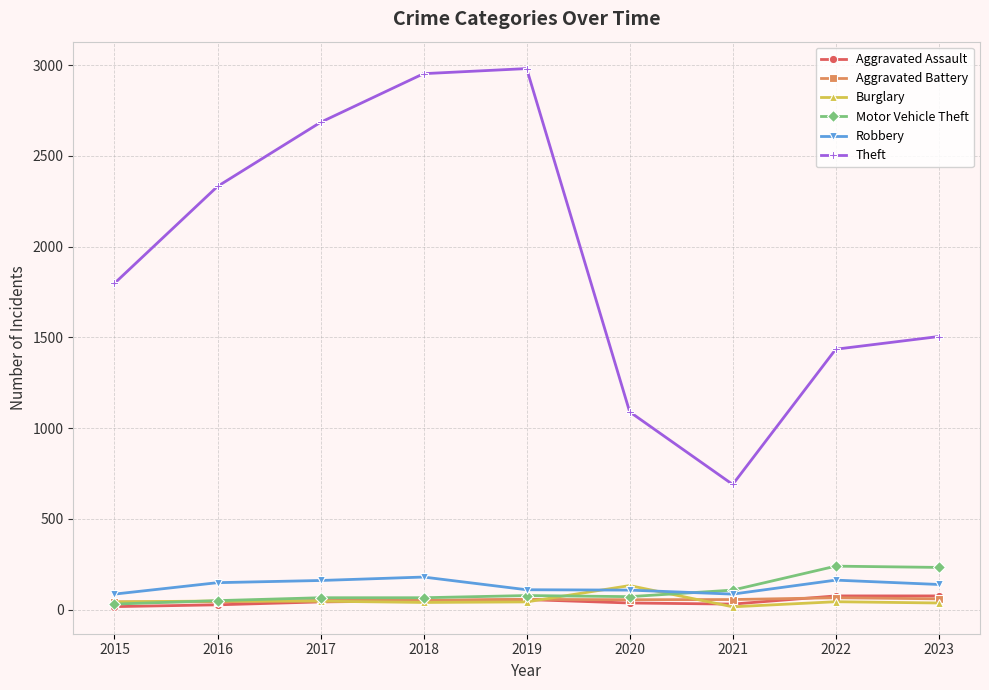

In Robbery, how many points are lower than both neighbors (excluding endpoints)?

1